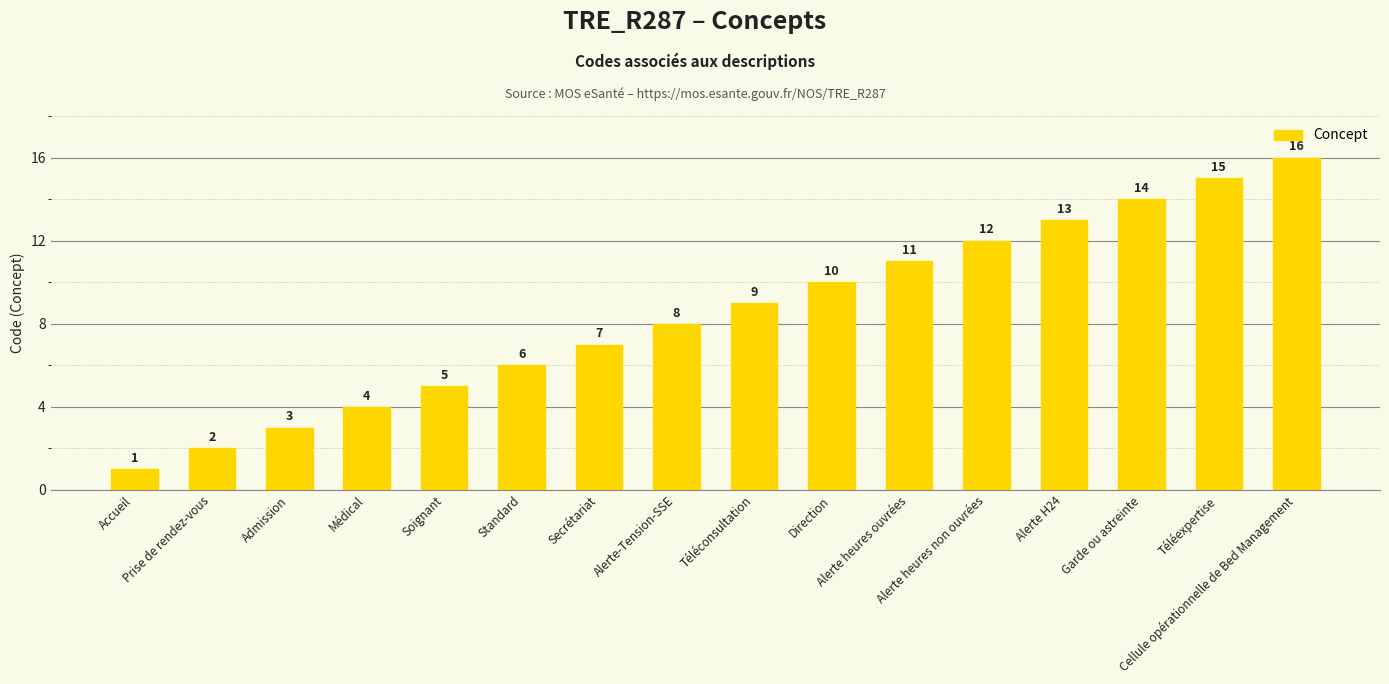

At which category does the chart reach its peak across all series?

Cellule opérationnelle de Bed Management